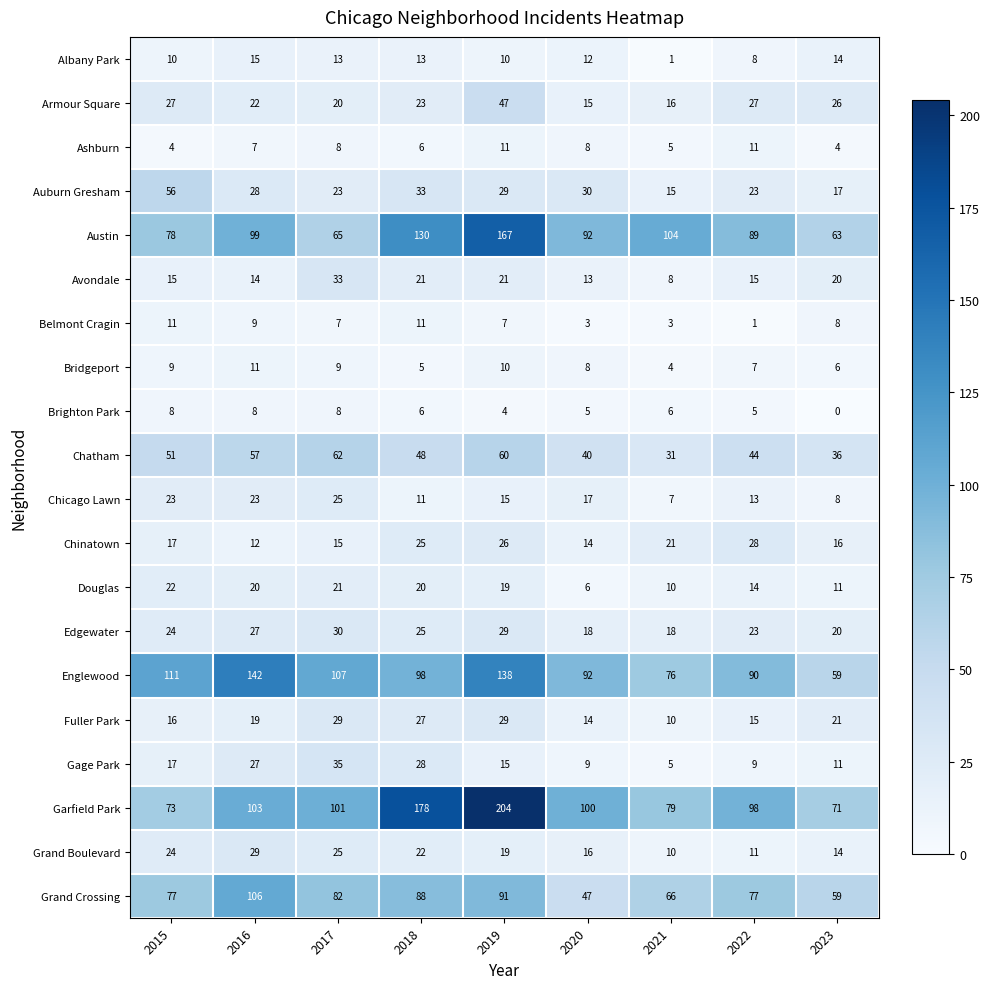

Rank the categories by Garfield Park value from highest to lowest.

2019, 2018, 2016, 2017, 2020, 2022, 2021, 2015, 2023